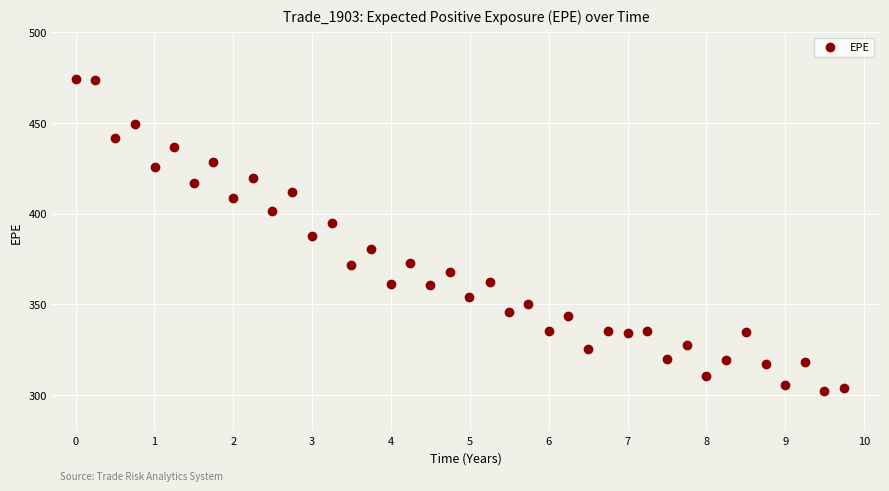

What is the range of X values (max minus min)?

9.7